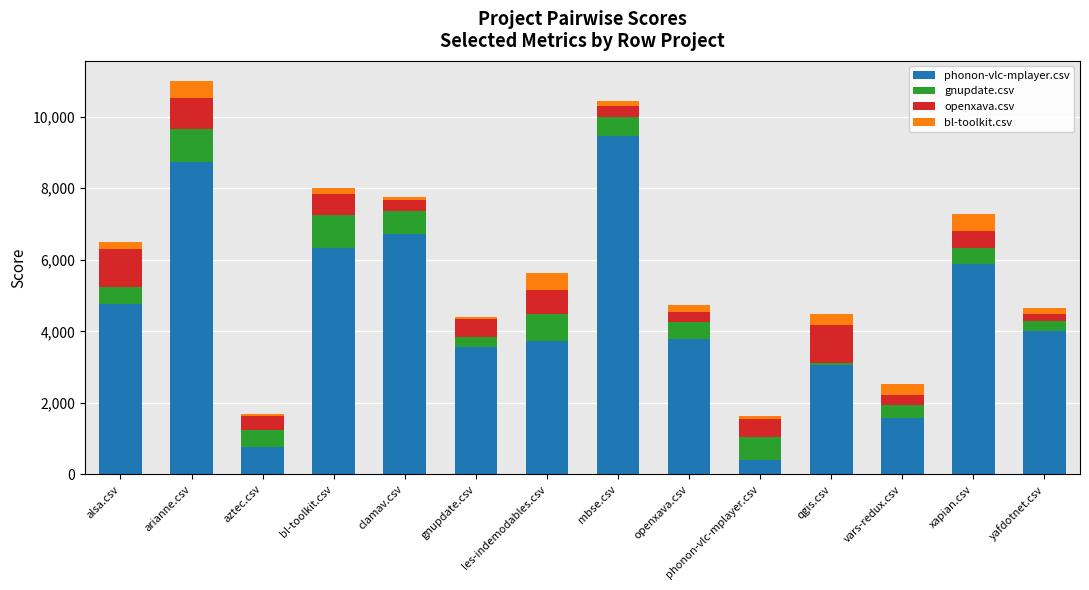

Is it true that phonon-vlc-mplayer.csv equals 7850.2 at alsa.csv?

False